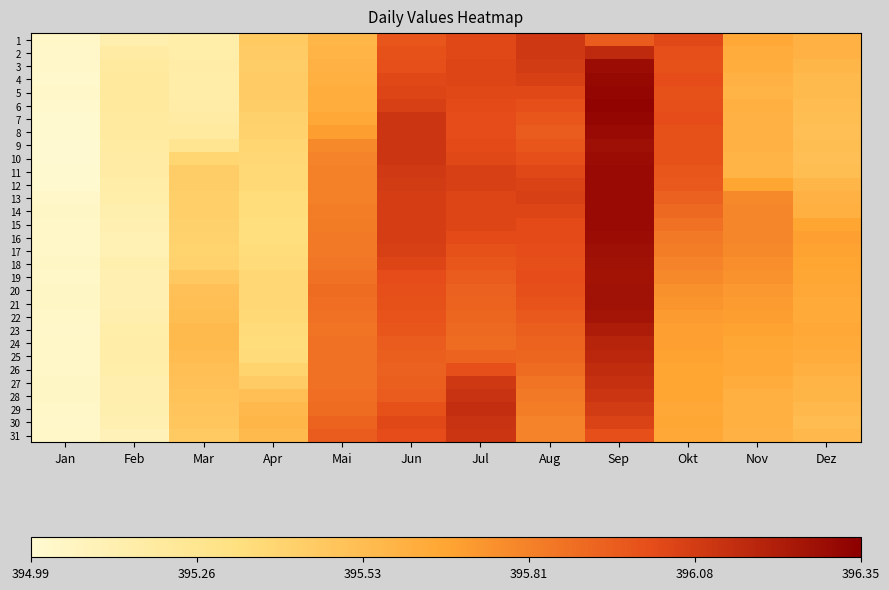

Reading left to right, what are all the values shown in this chart?

1: Jan=395.0	Feb=395.1	Mar=395.1	Apr=395.5	Mai=395.6	Jun=396.0	Jul=396.0	Aug=396.1	Sep=395.9	Okt=396.0	Nov=395.6	Dez=395.6
2: Jan=395.0	Feb=395.2	Mar=395.1	Apr=395.4	Mai=395.6	Jun=396.0	Jul=396.0	Aug=396.1	Sep=396.2	Okt=396.0	Nov=395.6	Dez=395.6
3: Jan=395.0	Feb=395.2	Mar=395.2	Apr=395.4	Mai=395.6	Jun=396.0	Jul=396.0	Aug=396.1	Sep=396.3	Okt=396.0	Nov=395.6	Dez=395.6
4: Jan=395.0	Feb=395.2	Mar=395.2	Apr=395.4	Mai=395.6	Jun=396.0	Jul=396.0	Aug=396.1	Sep=396.3	Okt=396.0	Nov=395.6	Dez=395.6
5: Jan=395.0	Feb=395.2	Mar=395.2	Apr=395.4	Mai=395.6	Jun=396.0	Jul=396.0	Aug=396.0	Sep=396.3	Okt=396.0	Nov=395.6	Dez=395.6
6: Jan=395.0	Feb=395.2	Mar=395.2	Apr=395.4	Mai=395.6	Jun=396.1	Jul=396.0	Aug=396.0	Sep=396.3	Okt=396.0	Nov=395.6	Dez=395.5
7: Jan=395.0	Feb=395.2	Mar=395.2	Apr=395.4	Mai=395.6	Jun=396.1	Jul=396.0	Aug=396.0	Sep=396.3	Okt=396.0	Nov=395.6	Dez=395.5
8: Jan=395.0	Feb=395.2	Mar=395.2	Apr=395.4	Mai=395.7	Jun=396.1	Jul=396.0	Aug=395.9	Sep=396.3	Okt=396.0	Nov=395.6	Dez=395.5
9: Jan=395.0	Feb=395.2	Mar=395.3	Apr=395.4	Mai=395.8	Jun=396.1	Jul=396.0	Aug=396.0	Sep=396.3	Okt=396.0	Nov=395.6	Dez=395.5
10: Jan=395.0	Feb=395.2	Mar=395.4	Apr=395.4	Mai=395.8	Jun=396.1	Jul=396.0	Aug=396.0	Sep=396.3	Okt=396.0	Nov=395.6	Dez=395.5
11: Jan=395.0	Feb=395.2	Mar=395.4	Apr=395.4	Mai=395.8	Jun=396.1	Jul=396.1	Aug=396.0	Sep=396.3	Okt=396.0	Nov=395.6	Dez=395.5
12: Jan=395.0	Feb=395.2	Mar=395.4	Apr=395.4	Mai=395.8	Jun=396.1	Jul=396.1	Aug=396.1	Sep=396.3	Okt=396.0	Nov=395.7	Dez=395.6
13: Jan=395.0	Feb=395.1	Mar=395.4	Apr=395.4	Mai=395.8	Jun=396.1	Jul=396.0	Aug=396.1	Sep=396.3	Okt=395.9	Nov=395.8	Dez=395.6
14: Jan=395.0	Feb=395.1	Mar=395.4	Apr=395.4	Mai=395.8	Jun=396.1	Jul=396.0	Aug=396.0	Sep=396.3	Okt=395.9	Nov=395.8	Dez=395.6
15: Jan=395.0	Feb=395.1	Mar=395.4	Apr=395.3	Mai=395.8	Jun=396.1	Jul=396.0	Aug=396.0	Sep=396.3	Okt=395.9	Nov=395.8	Dez=395.7
16: Jan=395.0	Feb=395.1	Mar=395.4	Apr=395.3	Mai=395.8	Jun=396.1	Jul=396.0	Aug=396.0	Sep=396.3	Okt=395.8	Nov=395.8	Dez=395.7
17: Jan=395.0	Feb=395.1	Mar=395.4	Apr=395.4	Mai=395.8	Jun=396.1	Jul=396.0	Aug=396.0	Sep=396.3	Okt=395.8	Nov=395.8	Dez=395.7
18: Jan=395.0	Feb=395.1	Mar=395.4	Apr=395.4	Mai=395.9	Jun=396.0	Jul=396.0	Aug=396.0	Sep=396.3	Okt=395.8	Nov=395.8	Dez=395.7
19: Jan=395.0	Feb=395.1	Mar=395.5	Apr=395.4	Mai=395.9	Jun=396.0	Jul=395.9	Aug=396.0	Sep=396.3	Okt=395.8	Nov=395.7	Dez=395.7
20: Jan=395.0	Feb=395.1	Mar=395.5	Apr=395.4	Mai=395.9	Jun=396.0	Jul=395.9	Aug=396.0	Sep=396.3	Okt=395.8	Nov=395.7	Dez=395.6
21: Jan=395.0	Feb=395.1	Mar=395.5	Apr=395.4	Mai=395.9	Jun=396.0	Jul=395.9	Aug=396.0	Sep=396.3	Okt=395.7	Nov=395.7	Dez=395.6
22: Jan=395.0	Feb=395.1	Mar=395.5	Apr=395.4	Mai=395.9	Jun=396.0	Jul=395.9	Aug=396.0	Sep=396.2	Okt=395.7	Nov=395.7	Dez=395.6
23: Jan=395.0	Feb=395.1	Mar=395.6	Apr=395.4	Mai=395.9	Jun=396.0	Jul=395.9	Aug=395.9	Sep=396.2	Okt=395.7	Nov=395.7	Dez=395.6
24: Jan=395.0	Feb=395.2	Mar=395.6	Apr=395.4	Mai=395.9	Jun=395.9	Jul=395.9	Aug=395.9	Sep=396.2	Okt=395.7	Nov=395.7	Dez=395.6
25: Jan=395.0	Feb=395.2	Mar=395.5	Apr=395.4	Mai=395.9	Jun=395.9	Jul=395.9	Aug=395.9	Sep=396.2	Okt=395.7	Nov=395.6	Dez=395.6
26: Jan=395.0	Feb=395.1	Mar=395.5	Apr=395.4	Mai=395.9	Jun=395.9	Jul=396.0	Aug=395.9	Sep=396.1	Okt=395.7	Nov=395.6	Dez=395.6
27: Jan=395.0	Feb=395.1	Mar=395.5	Apr=395.4	Mai=395.9	Jun=395.9	Jul=396.1	Aug=395.9	Sep=396.1	Okt=395.7	Nov=395.6	Dez=395.6
28: Jan=395.0	Feb=395.1	Mar=395.5	Apr=395.5	Mai=395.9	Jun=395.9	Jul=396.1	Aug=395.8	Sep=396.1	Okt=395.7	Nov=395.6	Dez=395.6
29: Jan=395.0	Feb=395.1	Mar=395.5	Apr=395.6	Mai=395.9	Jun=396.0	Jul=396.1	Aug=395.8	Sep=396.1	Okt=395.6	Nov=395.6	Dez=395.6
30: Jan=395.0	Feb=395.1	Mar=395.5	Apr=395.6	Mai=395.9	Jun=396.0	Jul=396.1	Aug=395.8	Sep=396.1	Okt=395.7	Nov=395.6	Dez=395.5
31: Jan=395.0	Feb=395.1	Mar=395.5	Apr=395.6	Mai=395.9	Jun=396.0	Jul=396.1	Aug=395.8	Sep=396.0	Okt=395.6	Nov=395.6	Dez=395.6